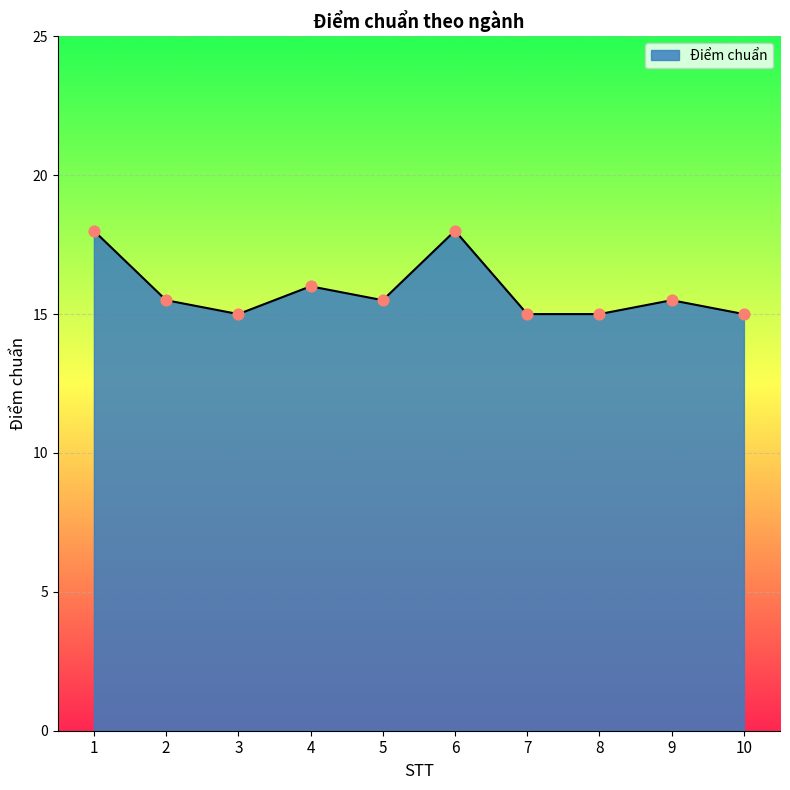

What is the change in value from 1 to 3?

-3.0